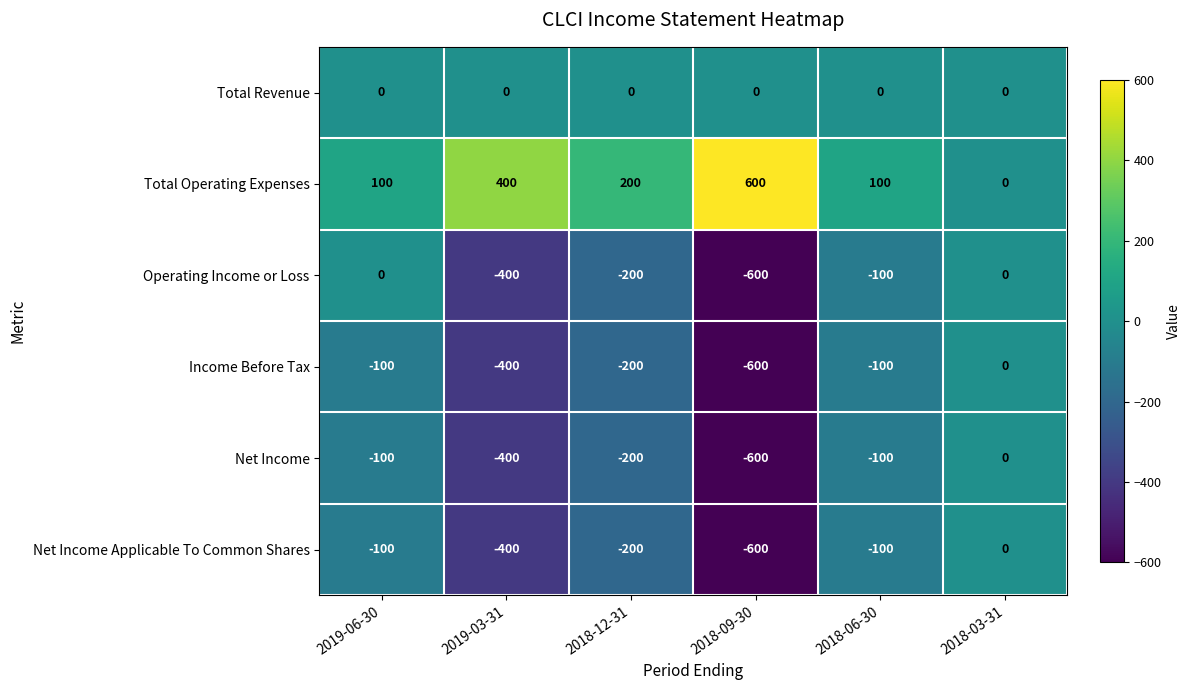

How many Income Before Tax values are between -400 and -100?

4